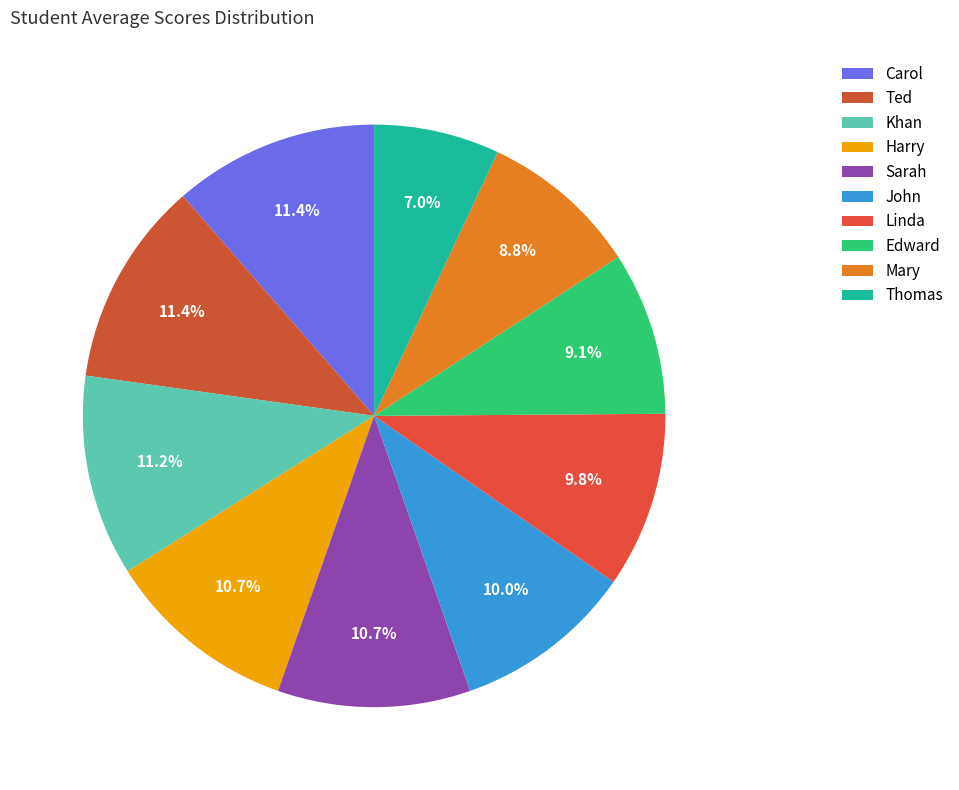

What percentage is NOT represented by Edward?

90.9%